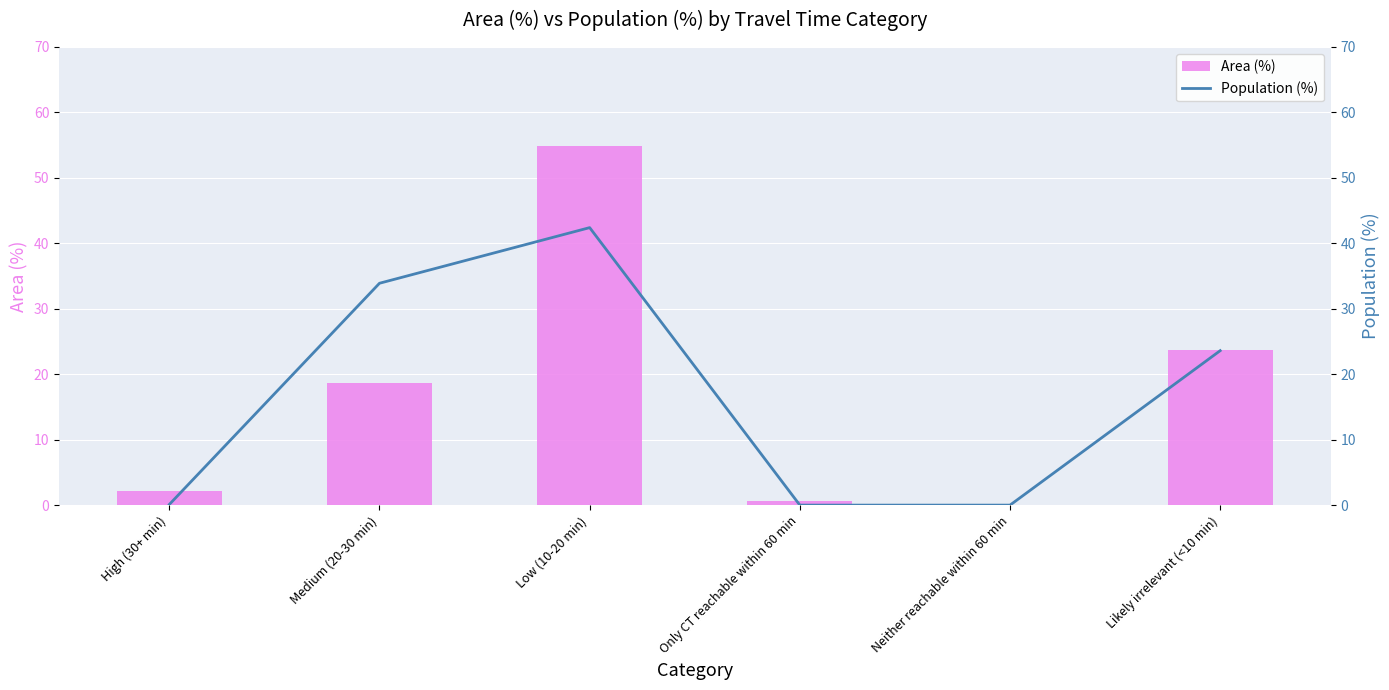

What is the sum of the Area (%) values at Likely irrelevant (<10 min) and Low (10-20 min)?

78.6